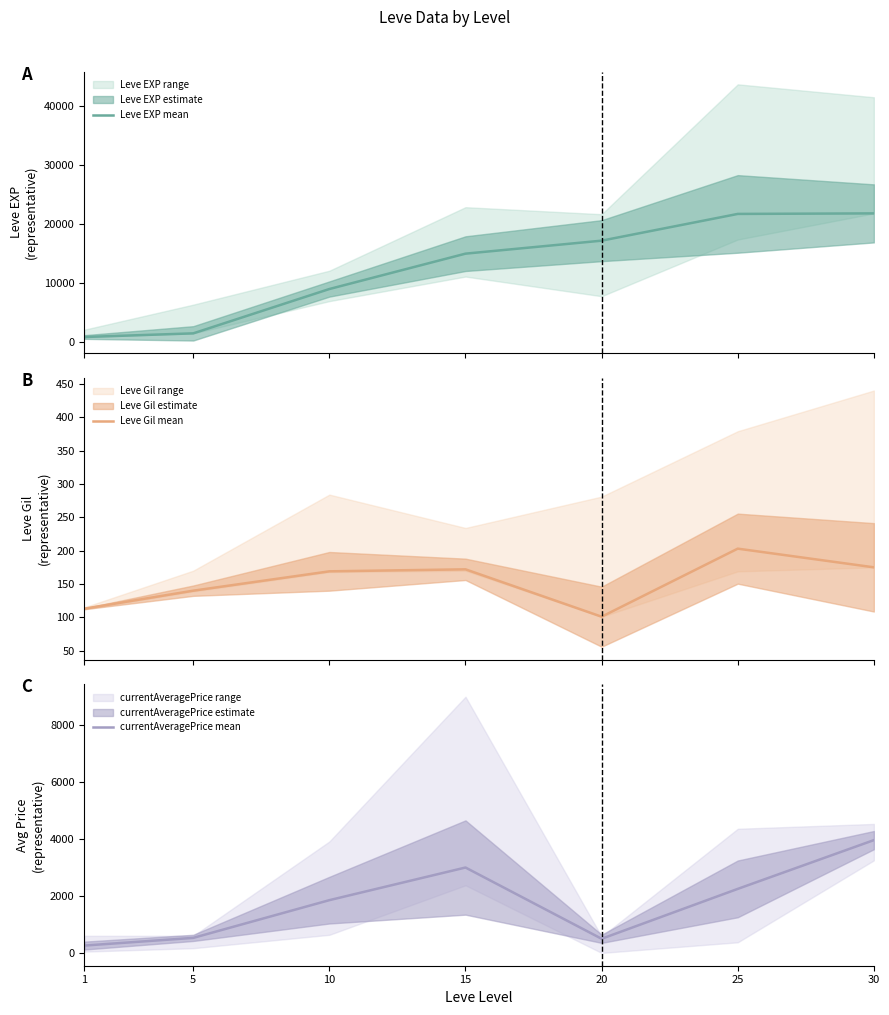

Where does the currentAveragePrice mean series first go above 1852?

10